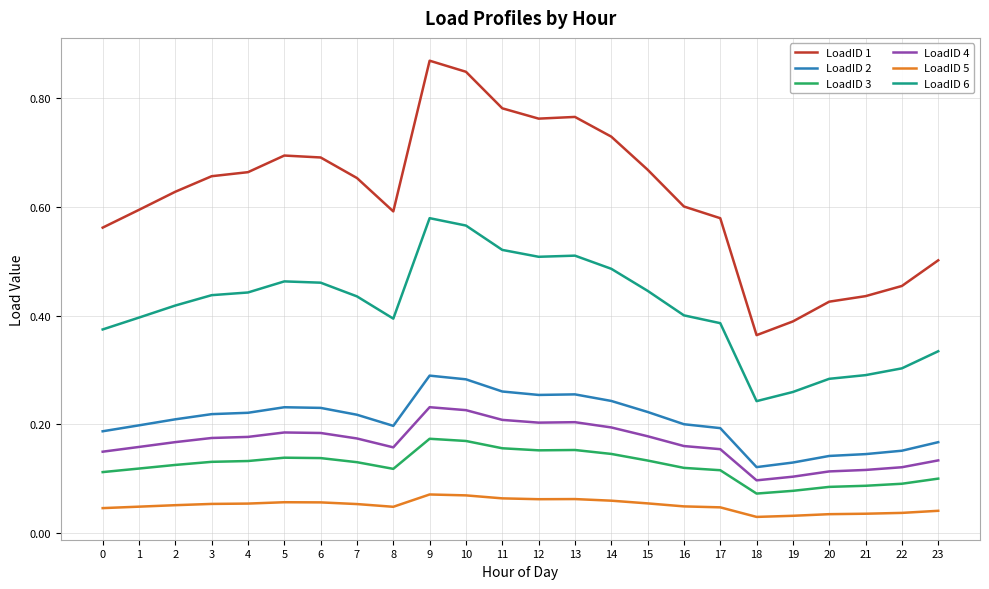

Does the chart display data point markers on the line(s)?

No